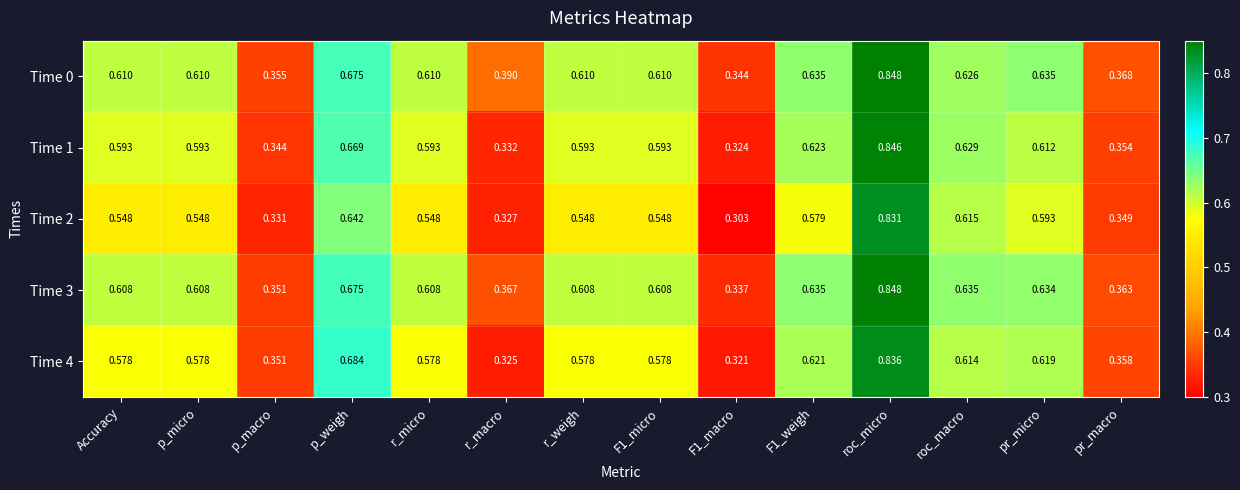

Is the value of Time 2 at p_micro greater than the value of Time 1 at pr_micro?

No